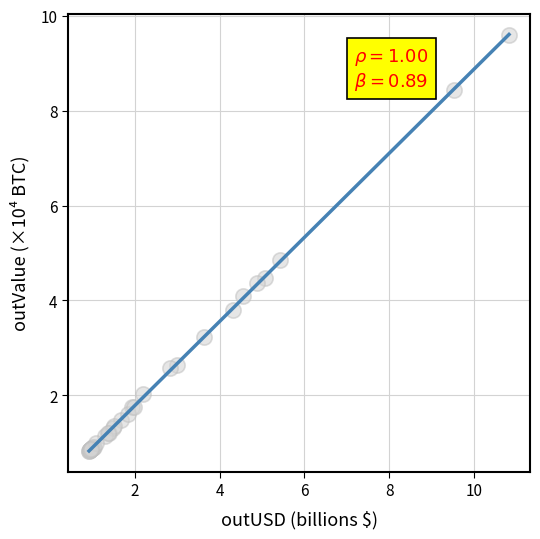

What Y value in the scatter plot is closest to 5?

4.8